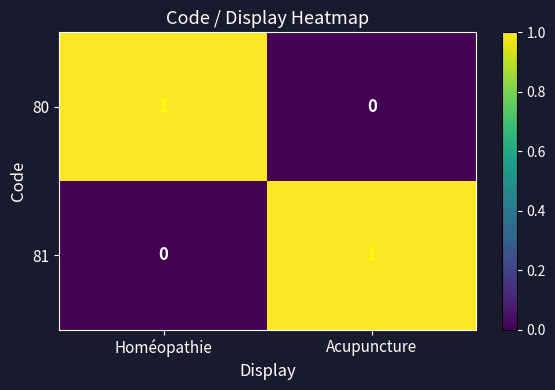

Where is 81 nearest to the value 0?

Homéopathie